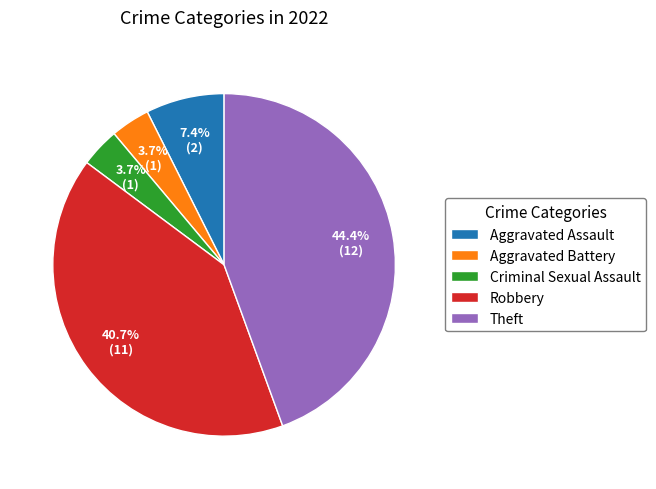

Is Robbery the majority of the pie?

No